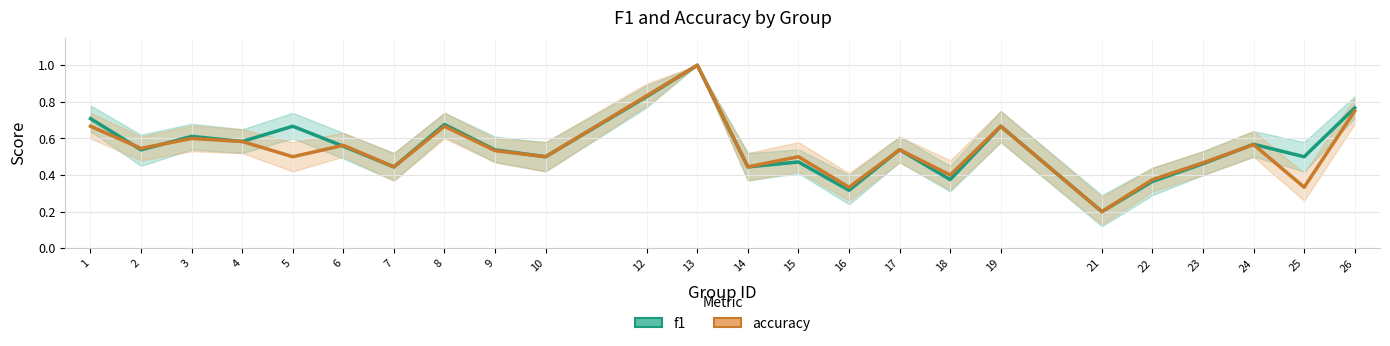

What is the difference between the highest and lowest values at 25?

0.2